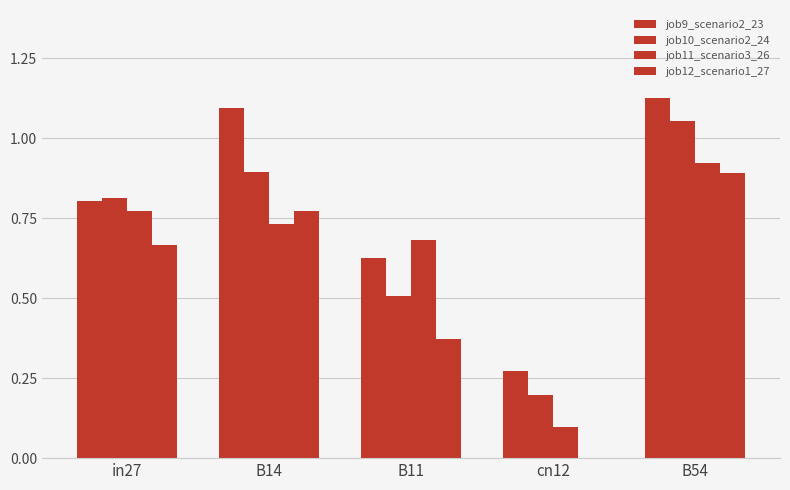

The value of job11_scenario3_26 at B11 is 0.7. True or false?

True